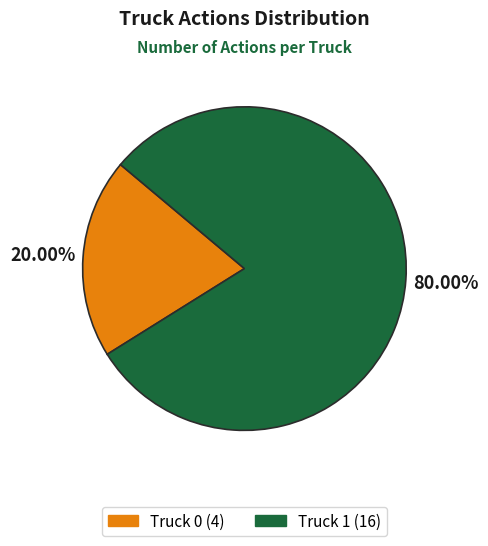

Is there a majority slice in this chart?

Yes